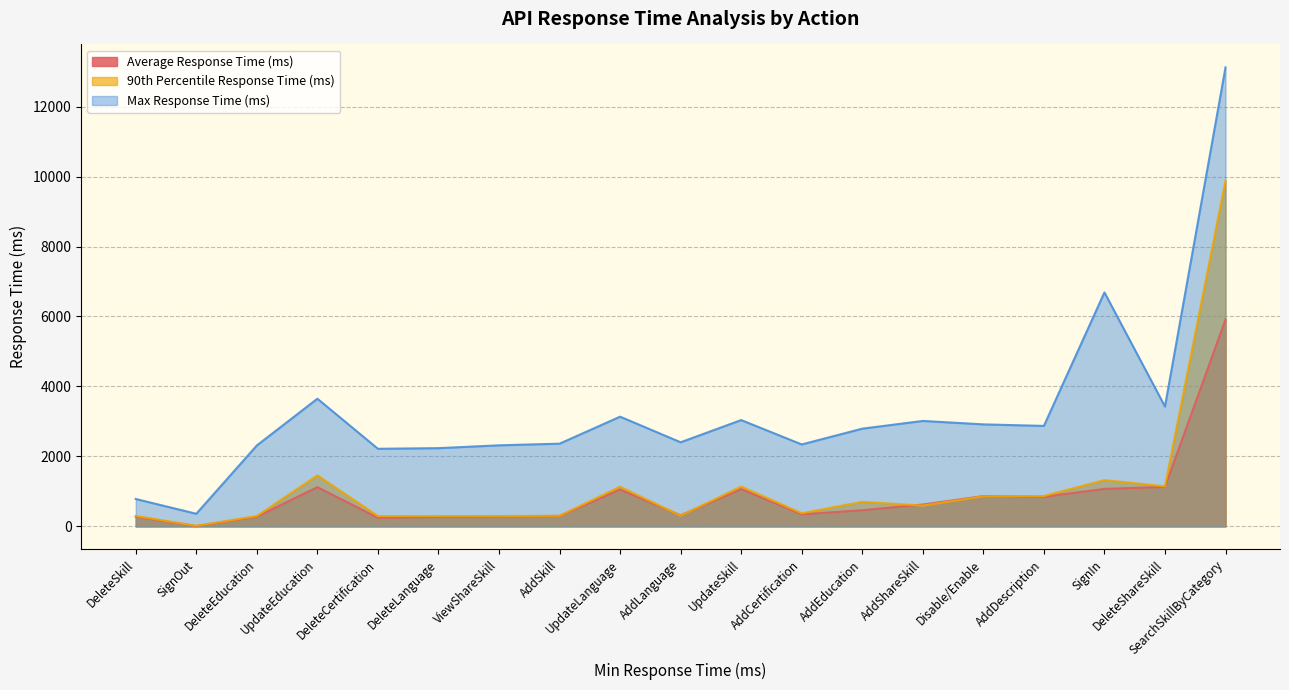

What is the sum of the Max Response Time (ms) values at AddSkill and AddEducation?

5157.0